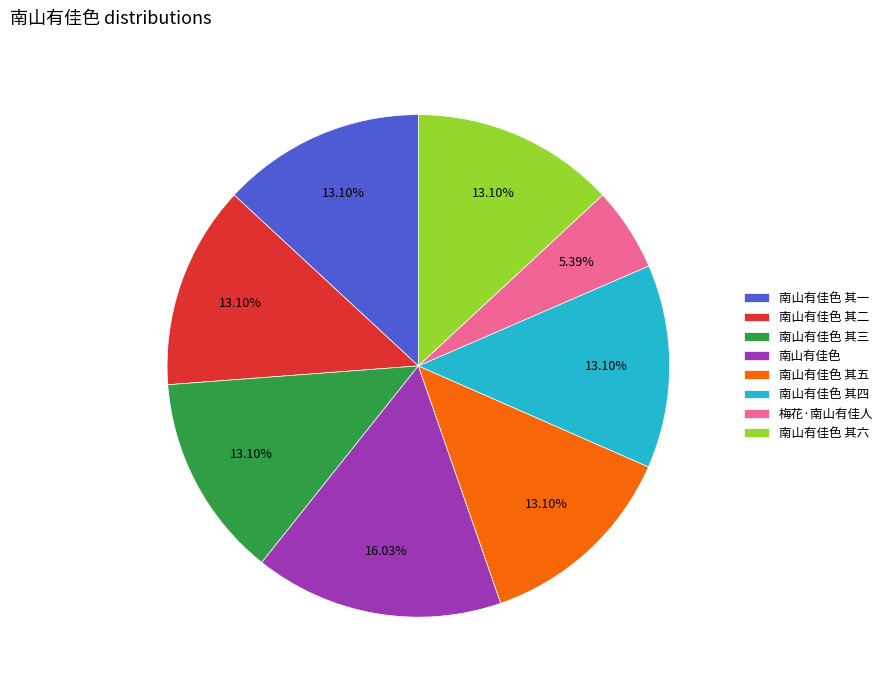

What portion of the pie excludes 南山有佳色 其五?

86.9%